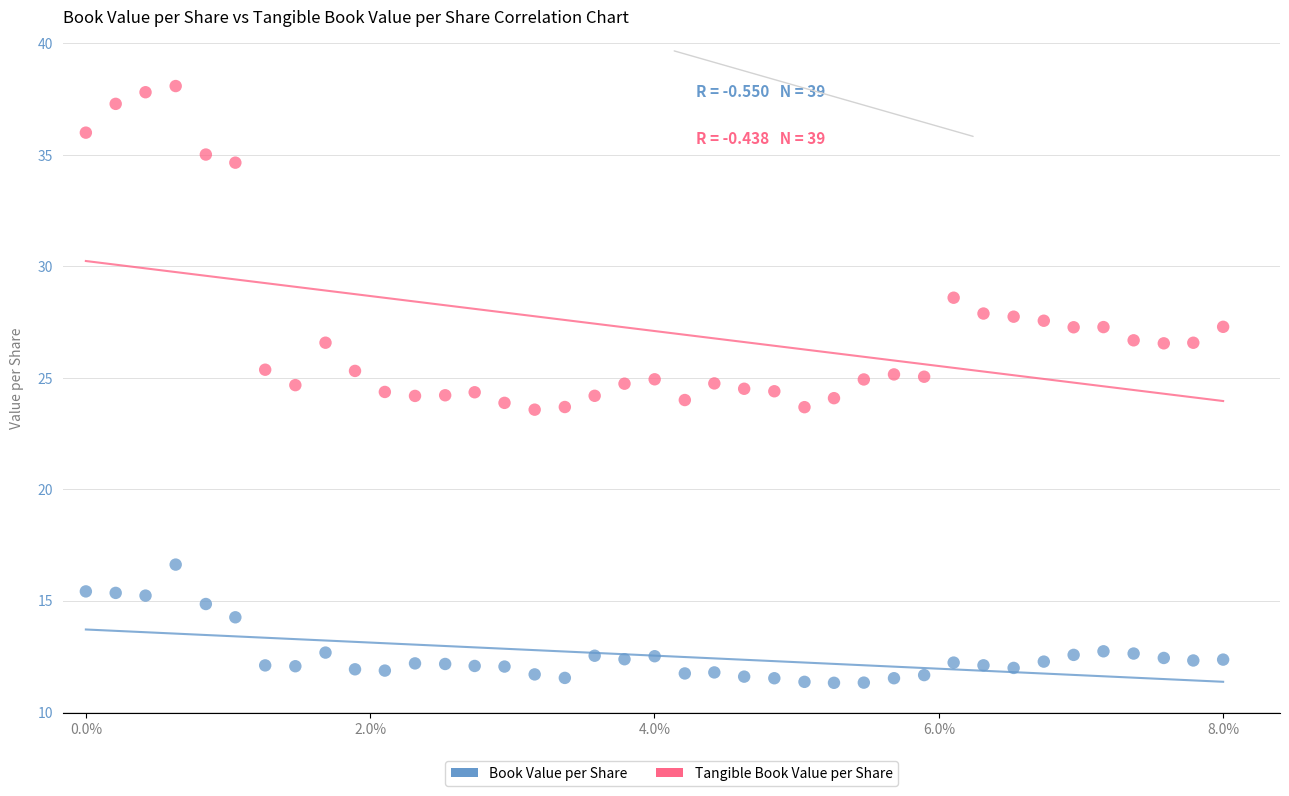

Which series reaches the minimum Y coordinate?

Book Value per Share